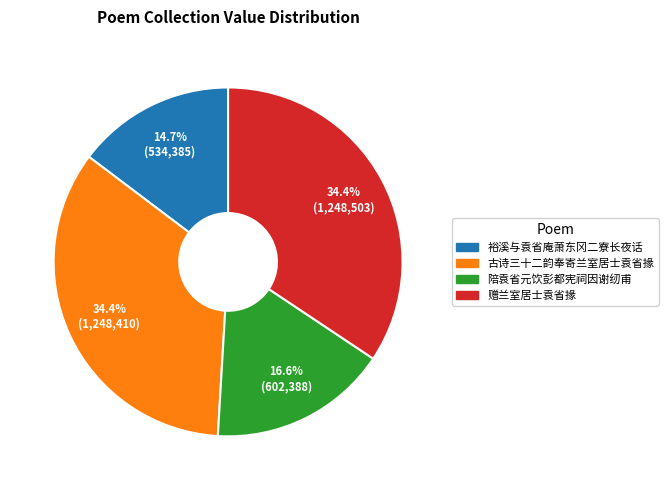

How many segments does this pie chart have?

4